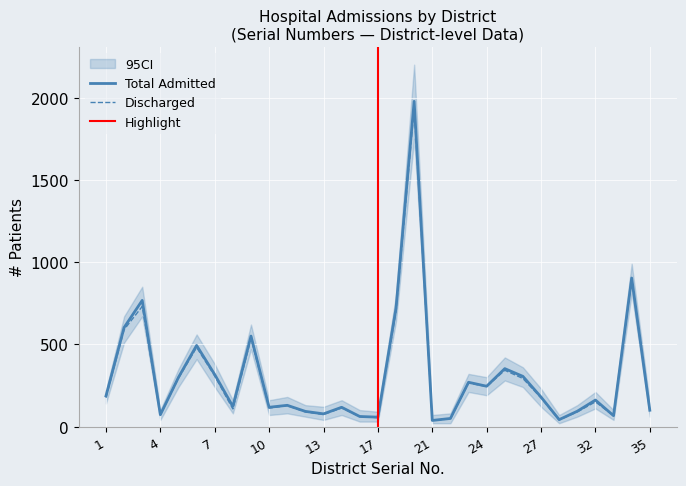

Read the Total Admitted (Since 2022-01-01) value at 3.

767